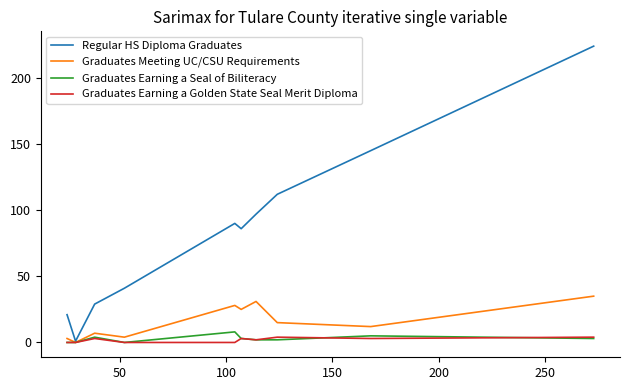

What is the highest value of the Graduates Meeting UC/CSU Requirements series?

35